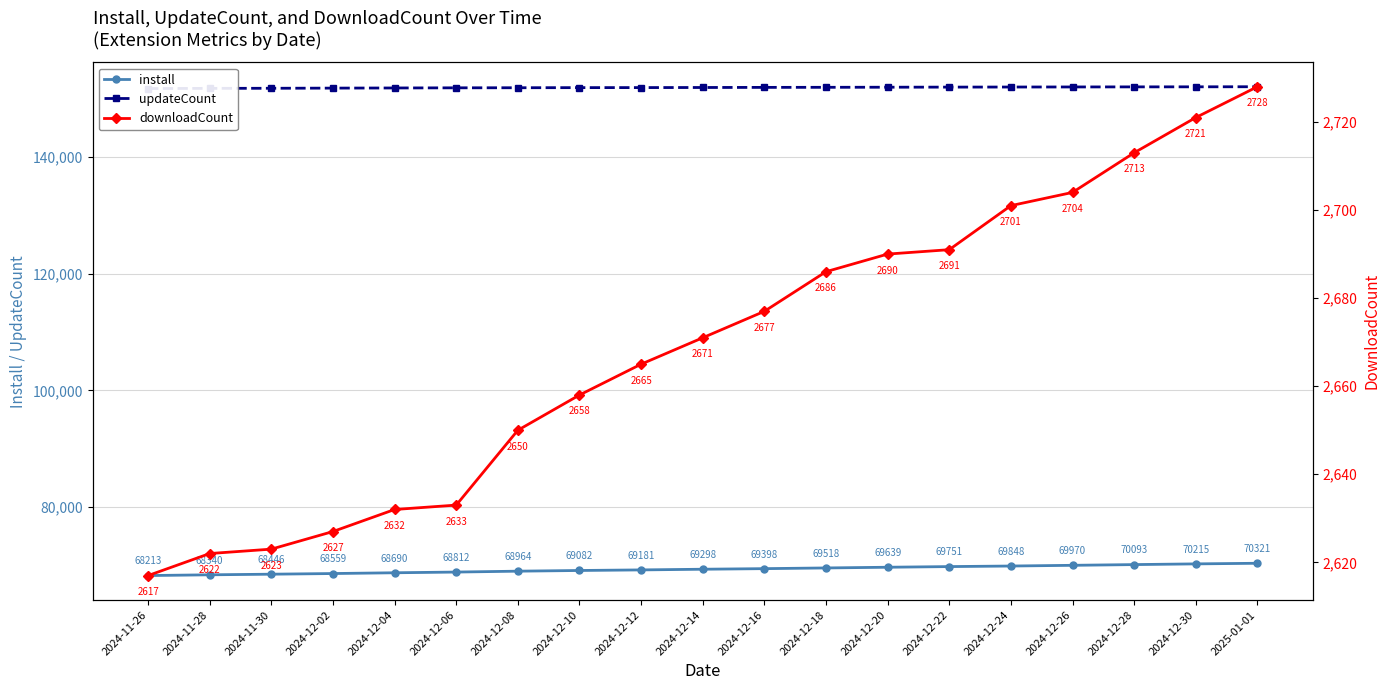

What is the sum of all install values?

1316338